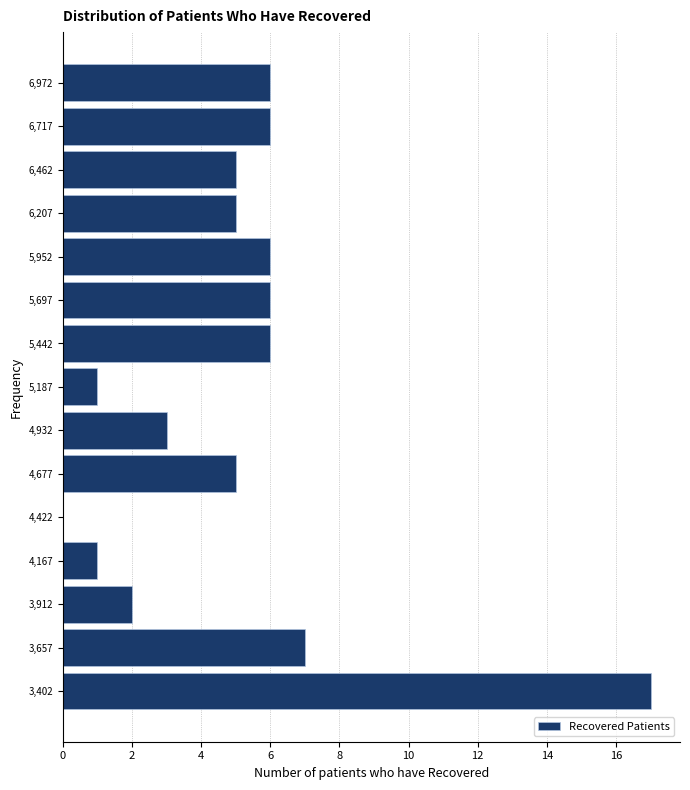

Which range on the y-axis has the longest bar?

3275 to 3530